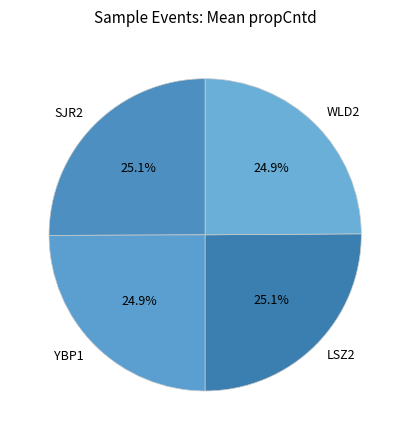

What is the ratio of the value at WLD2 to the value at YBP1?

1.0